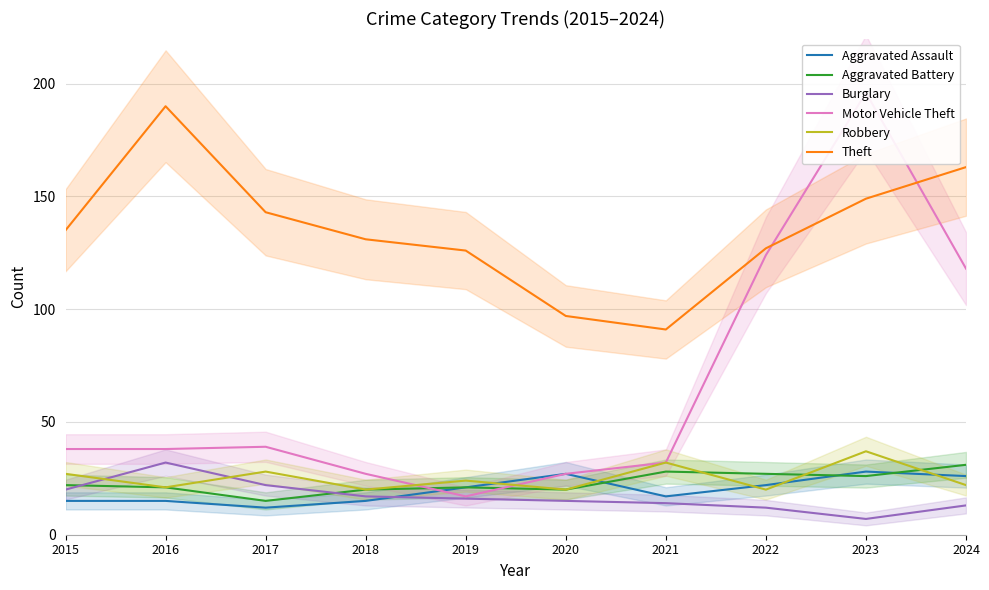

What value does the Motor Vehicle Theft series have at 2017, to the nearest 5?

40